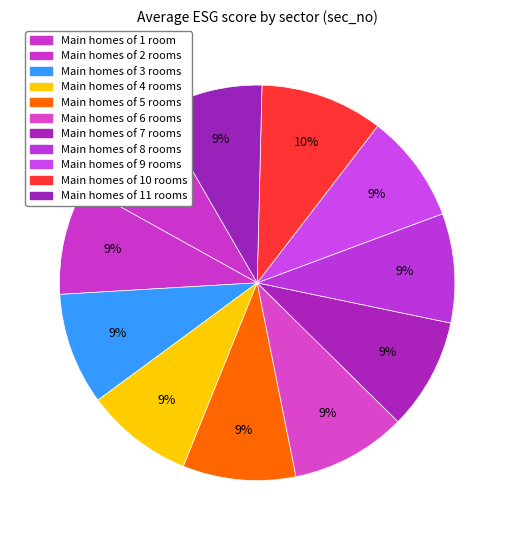

To the nearest percent, what is the difference between the largest and smallest slice percentages?

1%